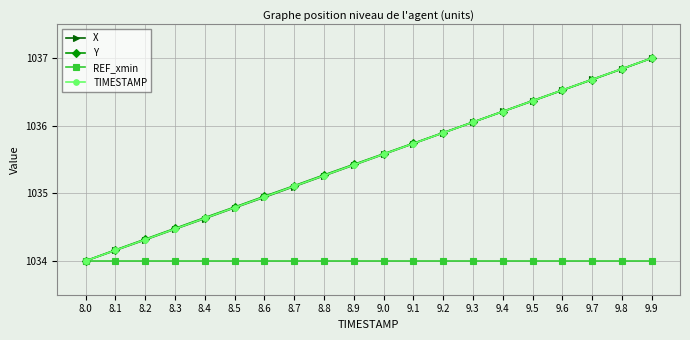

What is the minimum value shown in the chart?

1034.0